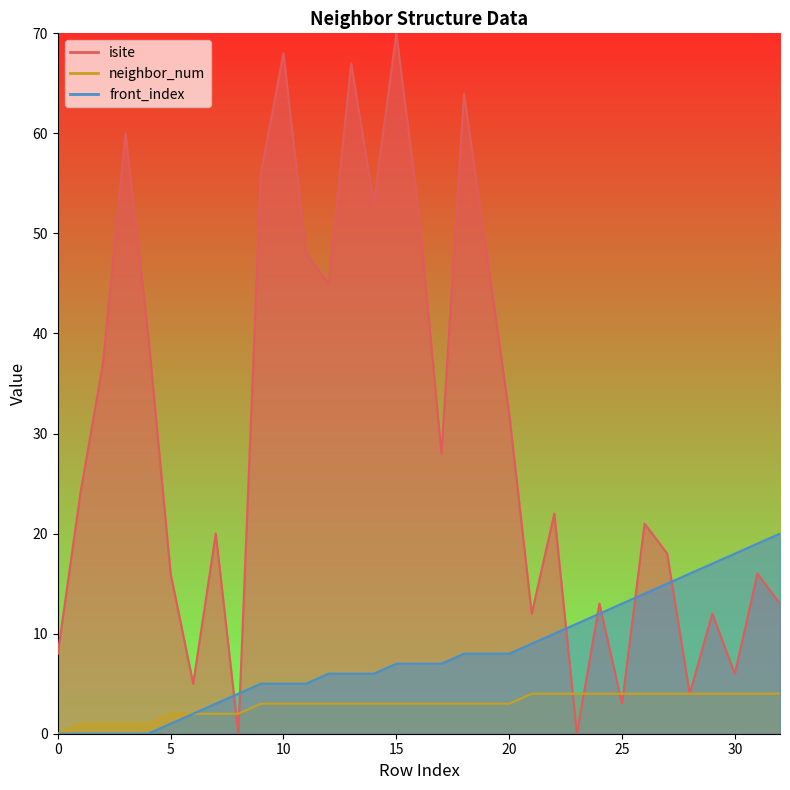

How many values in the front_index series exceed 7?

15